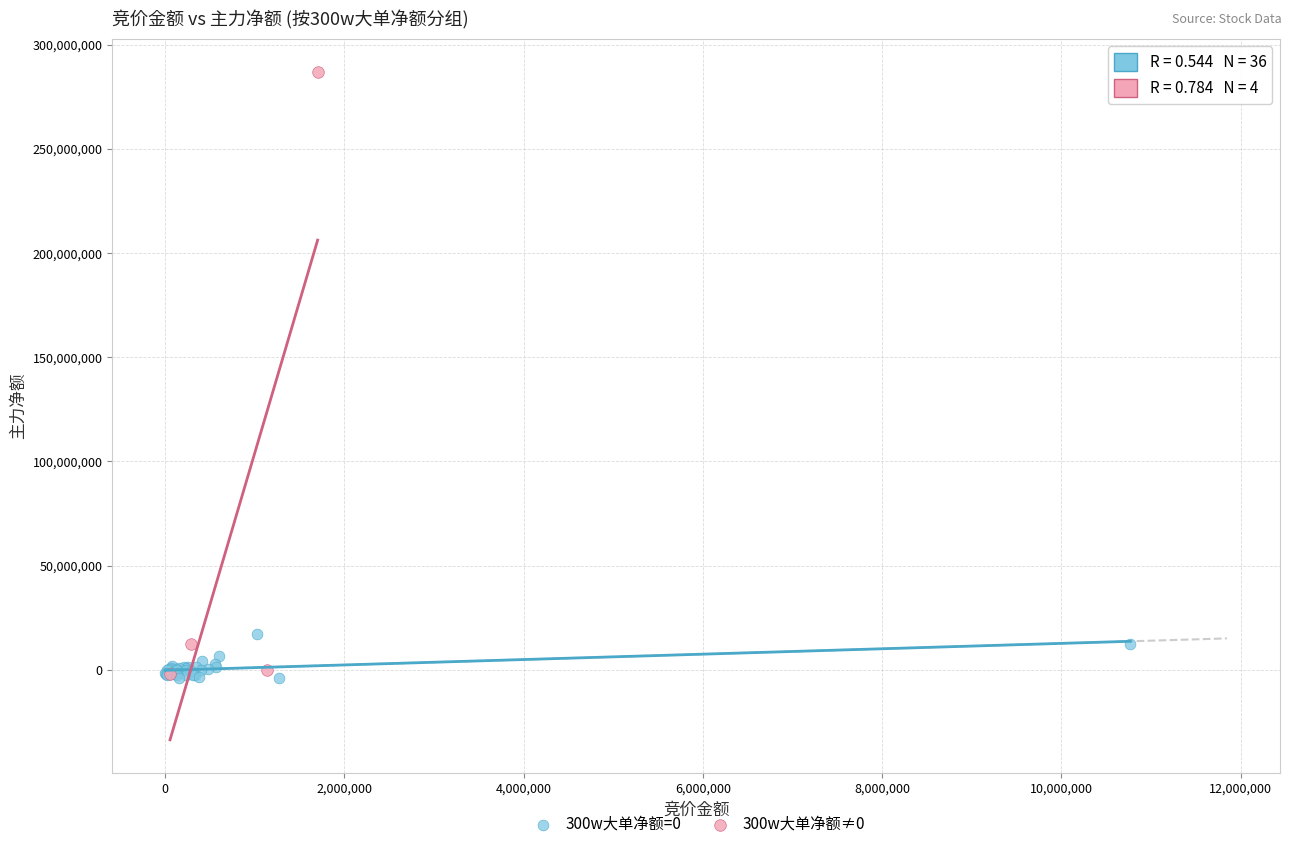

Which series has the widest spread of Y values?

300w大单净额≠0